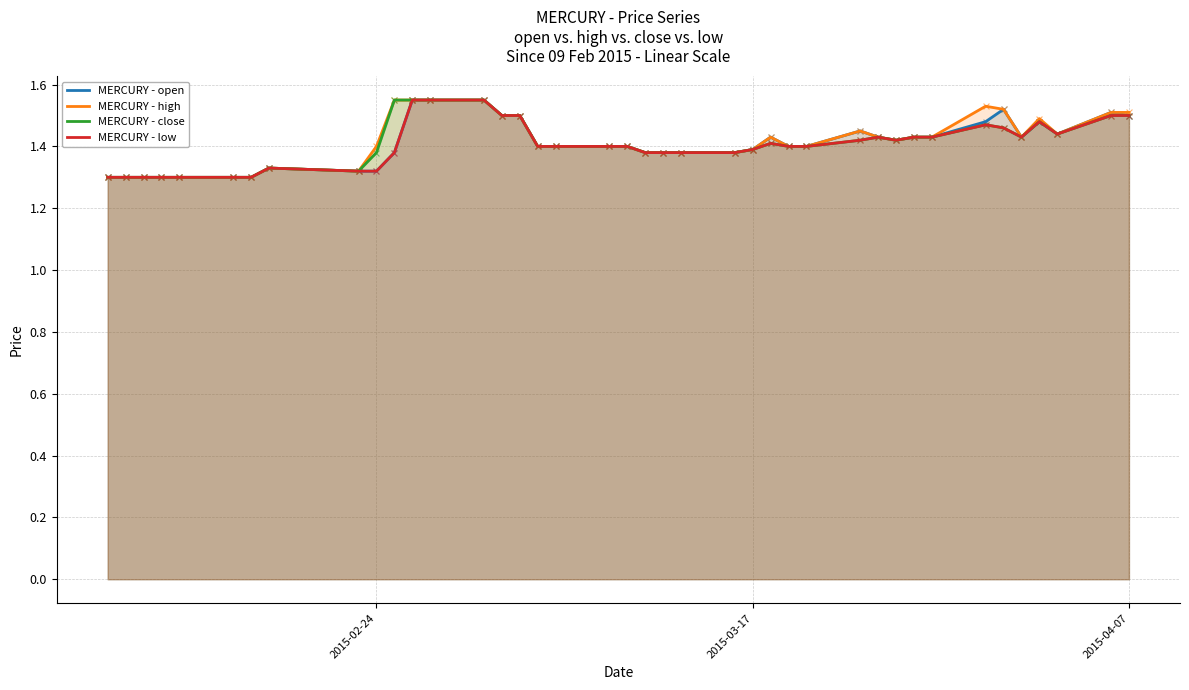

What are all the series names shown in the legend?

MERCURY - open, MERCURY - high, MERCURY - close, MERCURY - low